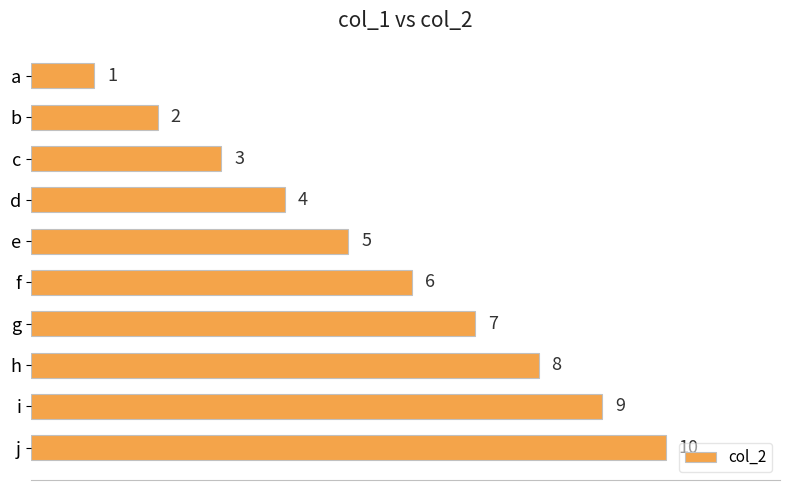

List the labels in order of value, largest first.

j, i, h, g, f, e, d, c, b, a